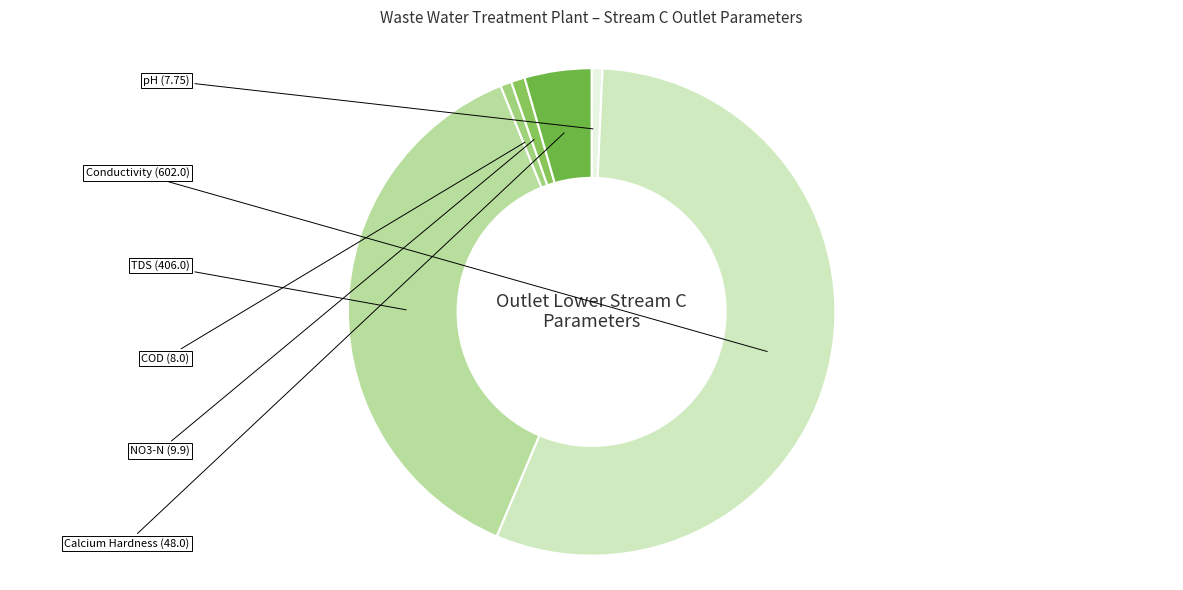

How many slices are in this pie chart?

6